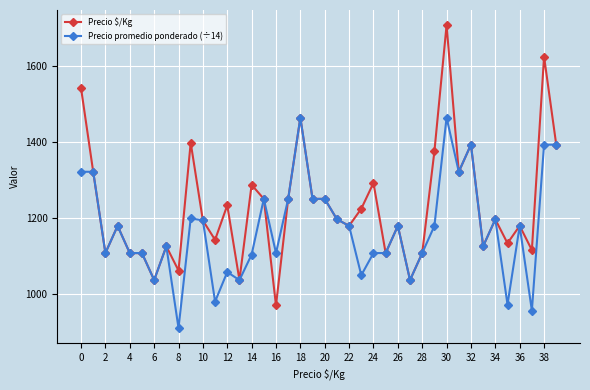

What is the minimum value shown in the chart?

909.4